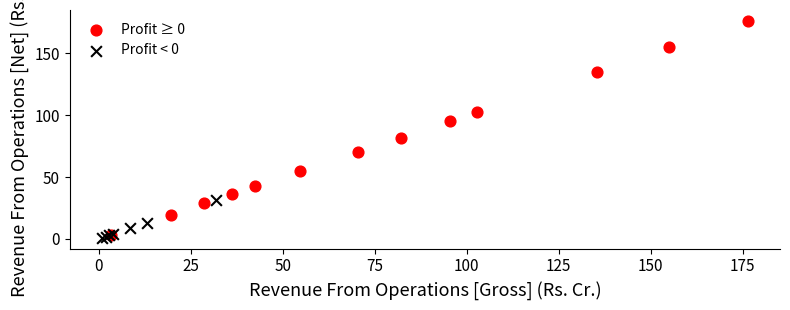

Which series contains the highest Y value?

Profit ≥ 0